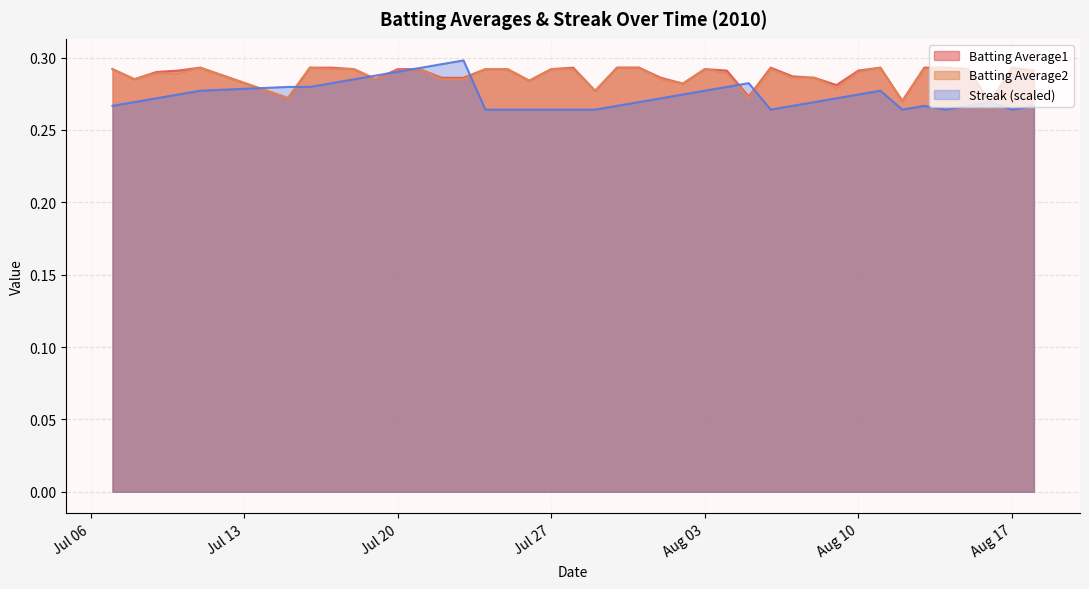

How many Streak values are between 0 and 1?

40